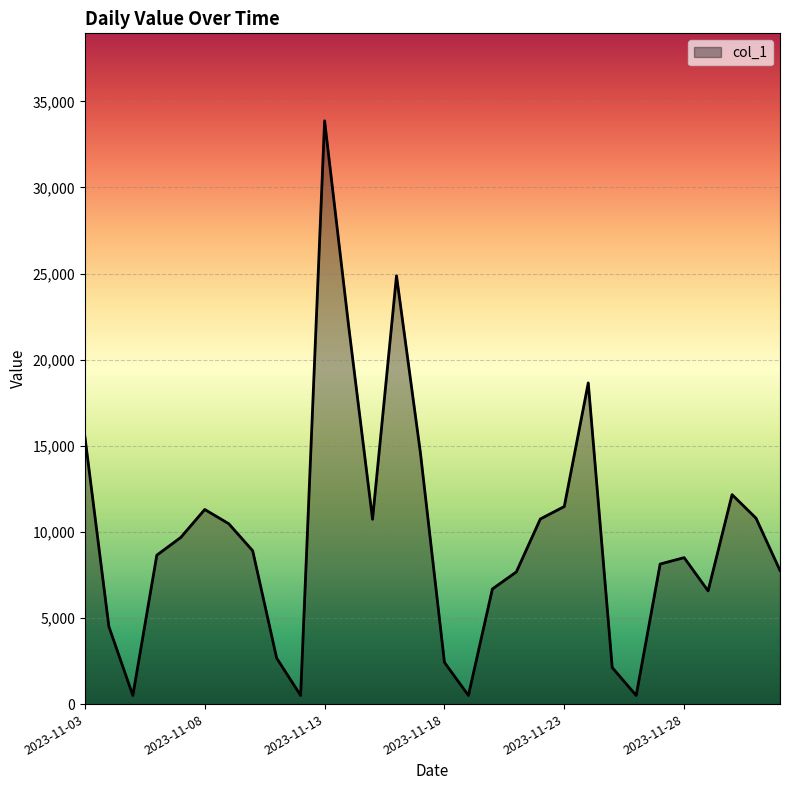

How many lines are shown in the chart?

1